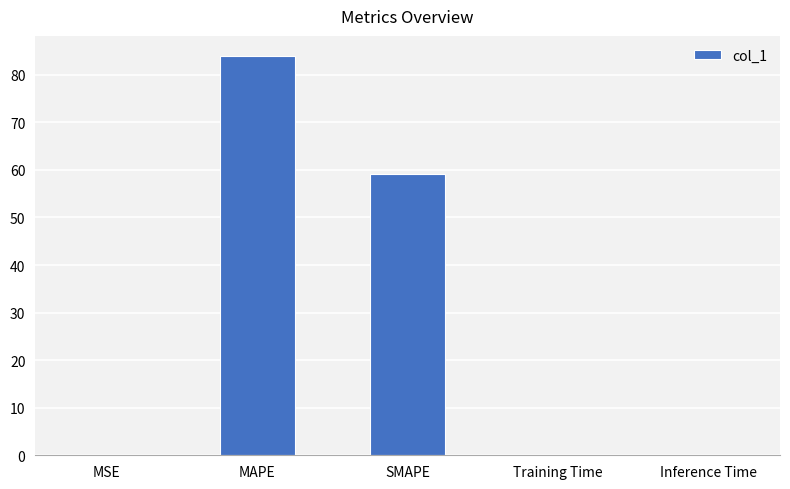

What is the average value?

28.6